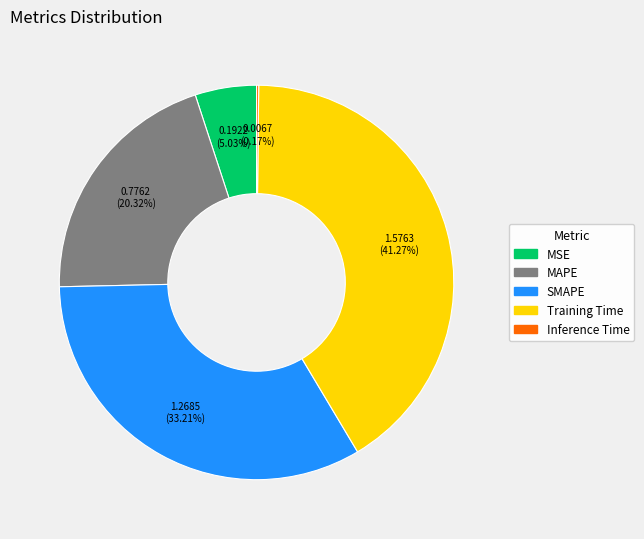

Does any single category account for the majority?

No